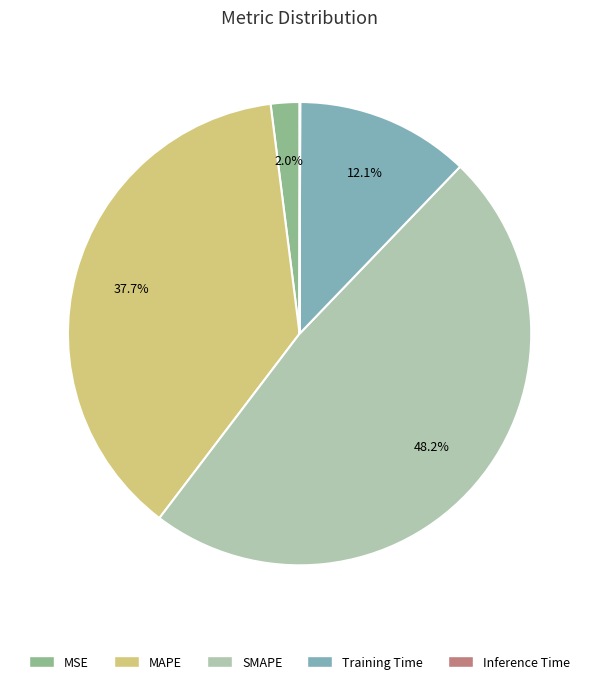

To the nearest percent, what is the average slice percentage?

20%